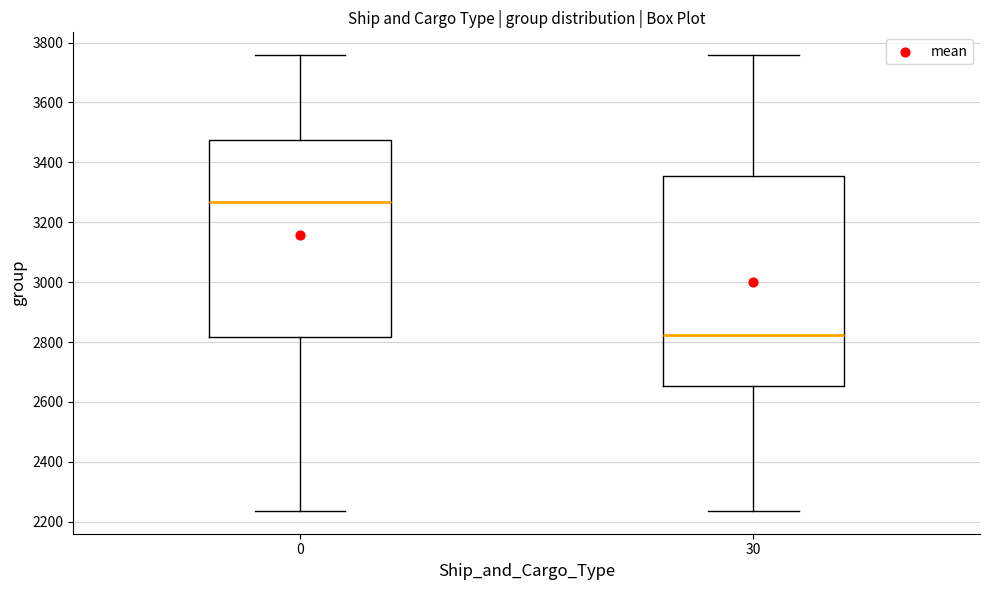

Which box's median line is the highest?

0